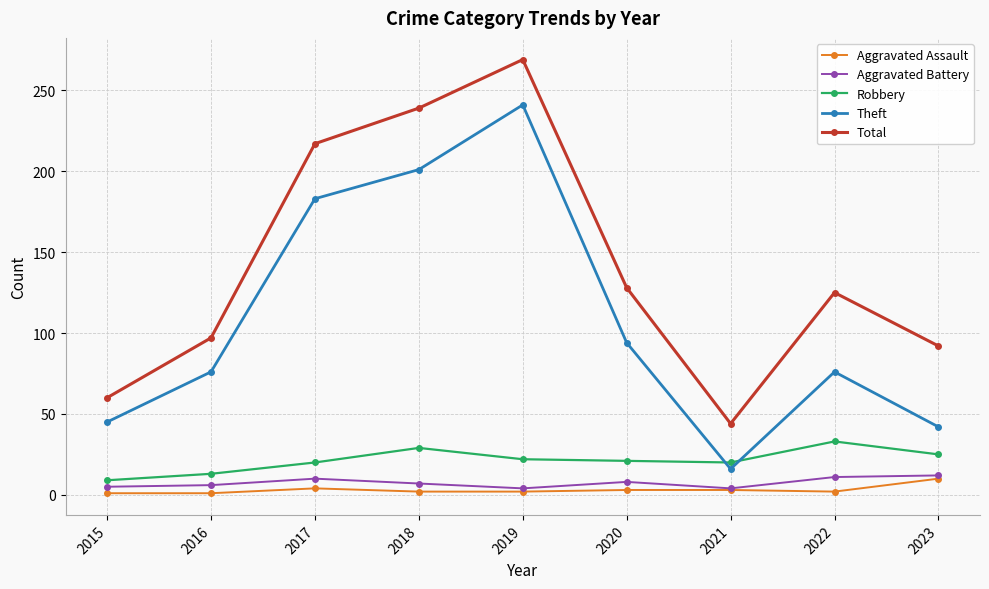

At which category is the sum across all series the highest?

2019